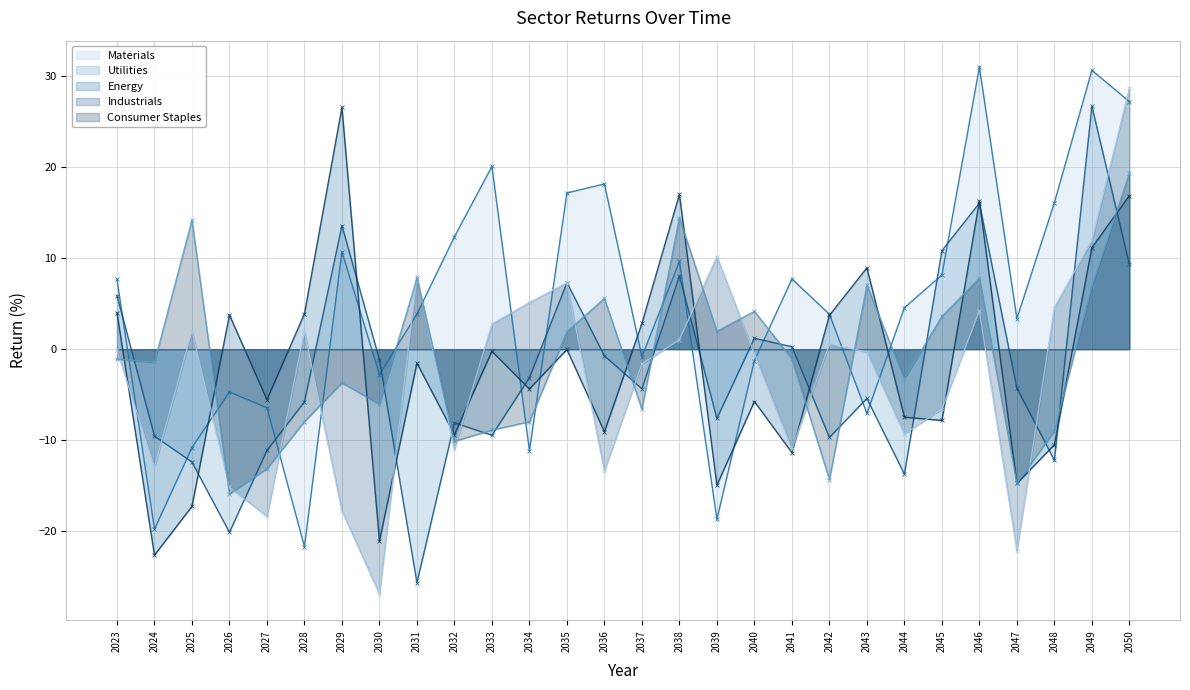

How many categories are shown in the chart?

28